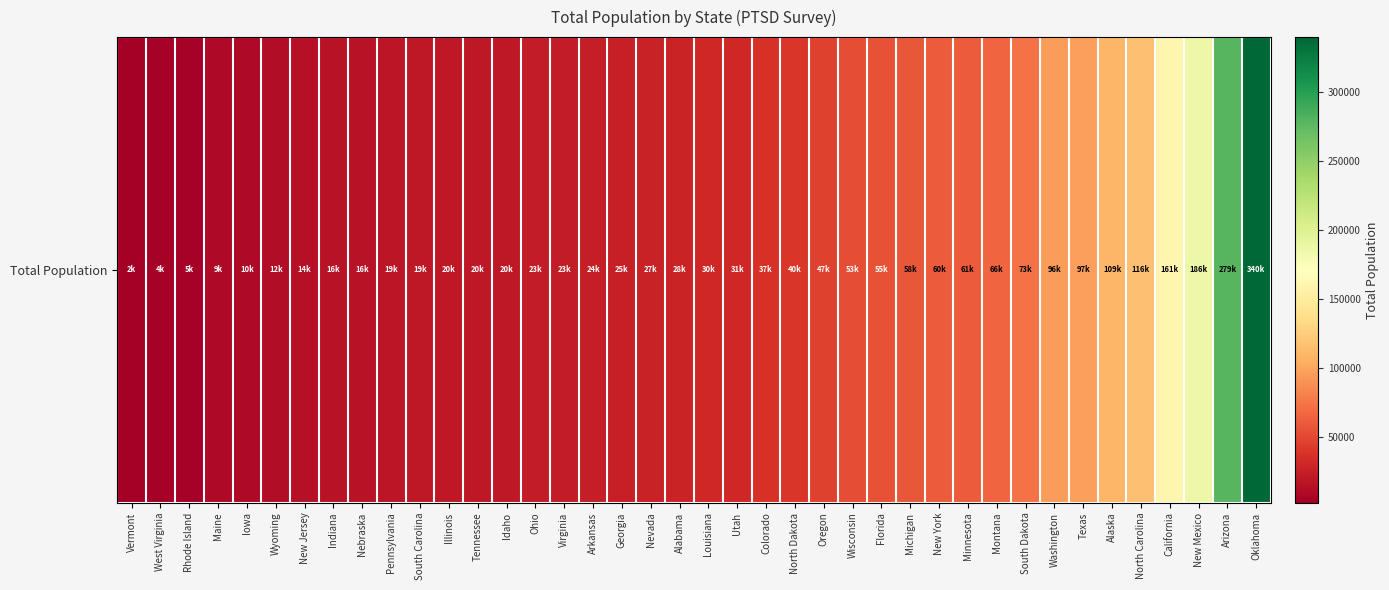

Reading right to left, what are all the values shown in this chart?

339826	279130	186151	160861	115825	109039	96976	95740	73258	66192	60687	60197	57651	55453	52520	46873	40207	37197	31014	30358	28165	26502	24975	23903	23140	22944	20059	19841	19819	19363	19021	16418	15815	14320	12146	9836	8892	4633	3860	2082